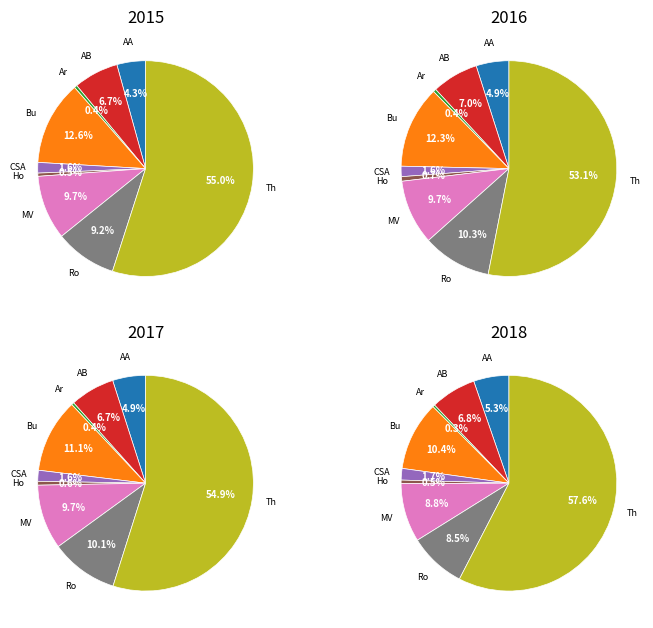

How many segments does this pie chart have?

9